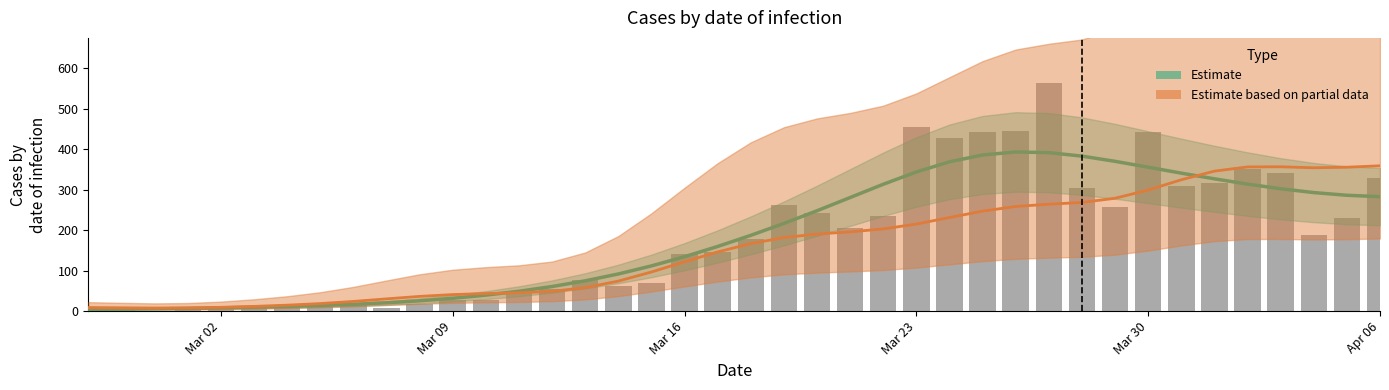

The value at Mar 30 is 442. True or false?

True